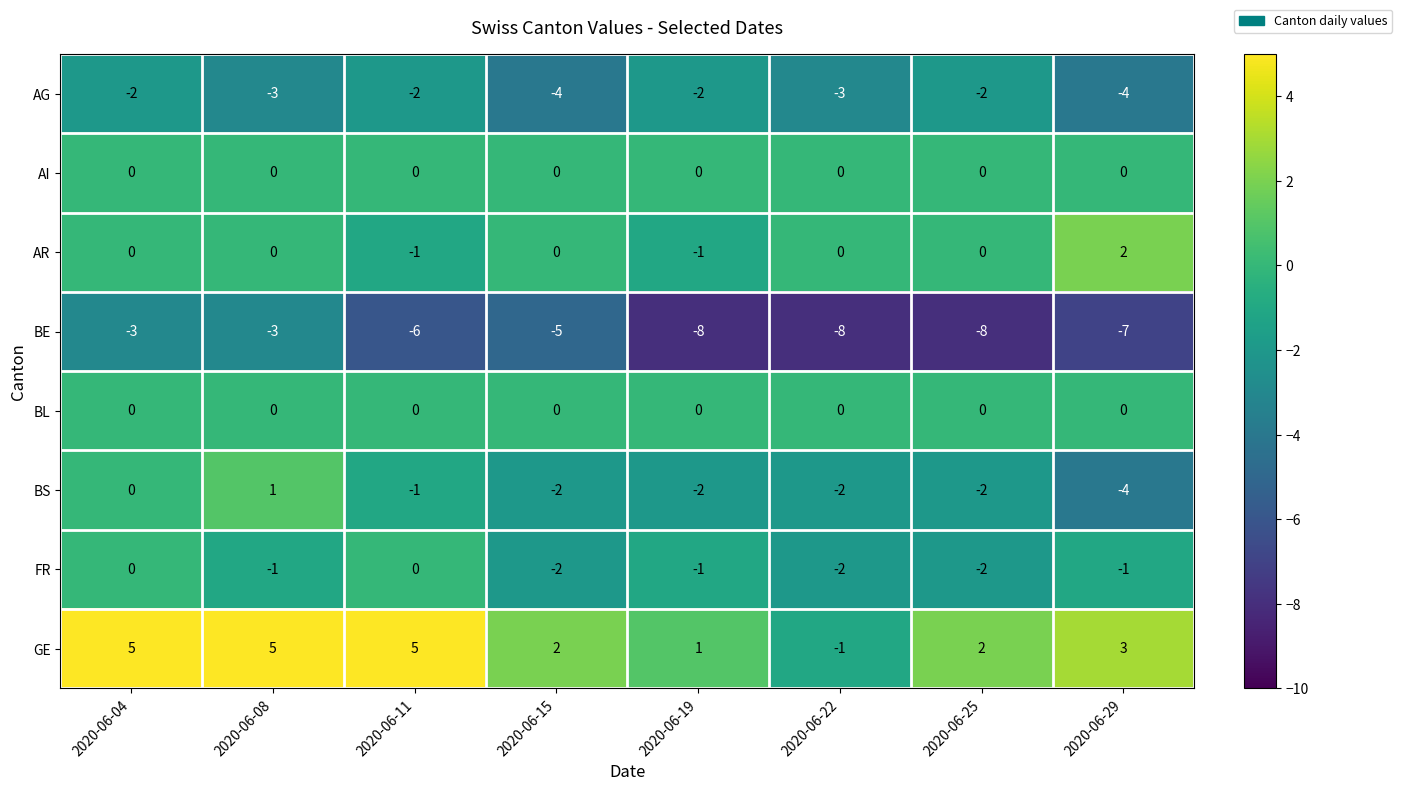

What is the smallest value displayed?

-8